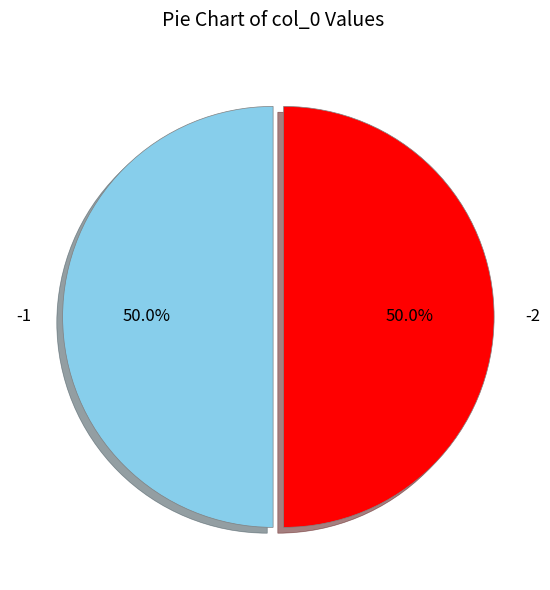

What is the total percentage of -2 and -1?

100.0%